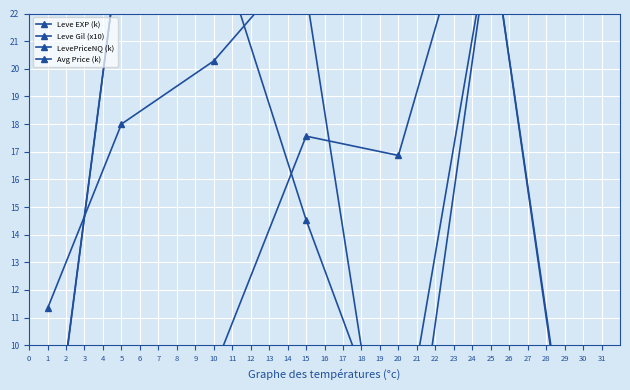

Is this an area chart (filled region under the line)?

No